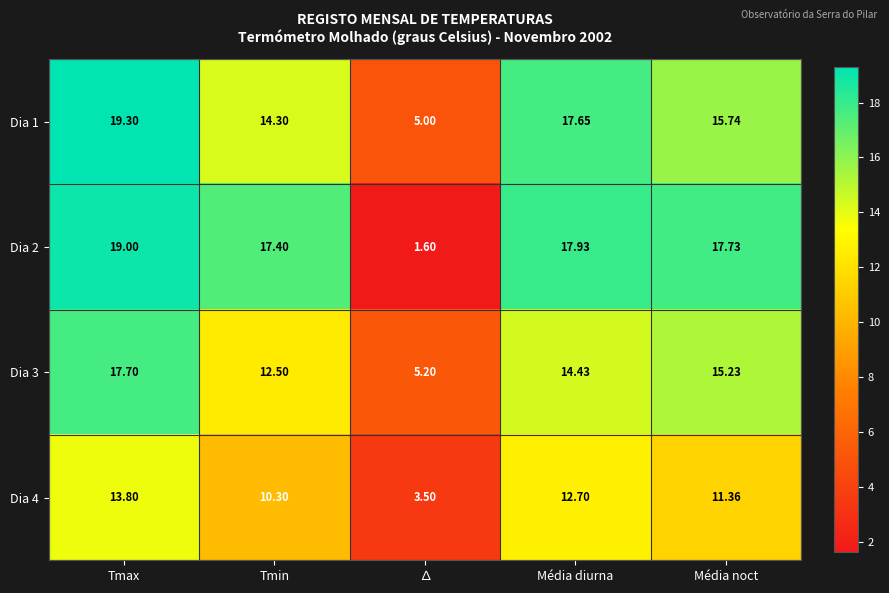

At which label is Dia 4 closest to 8?

Tmin